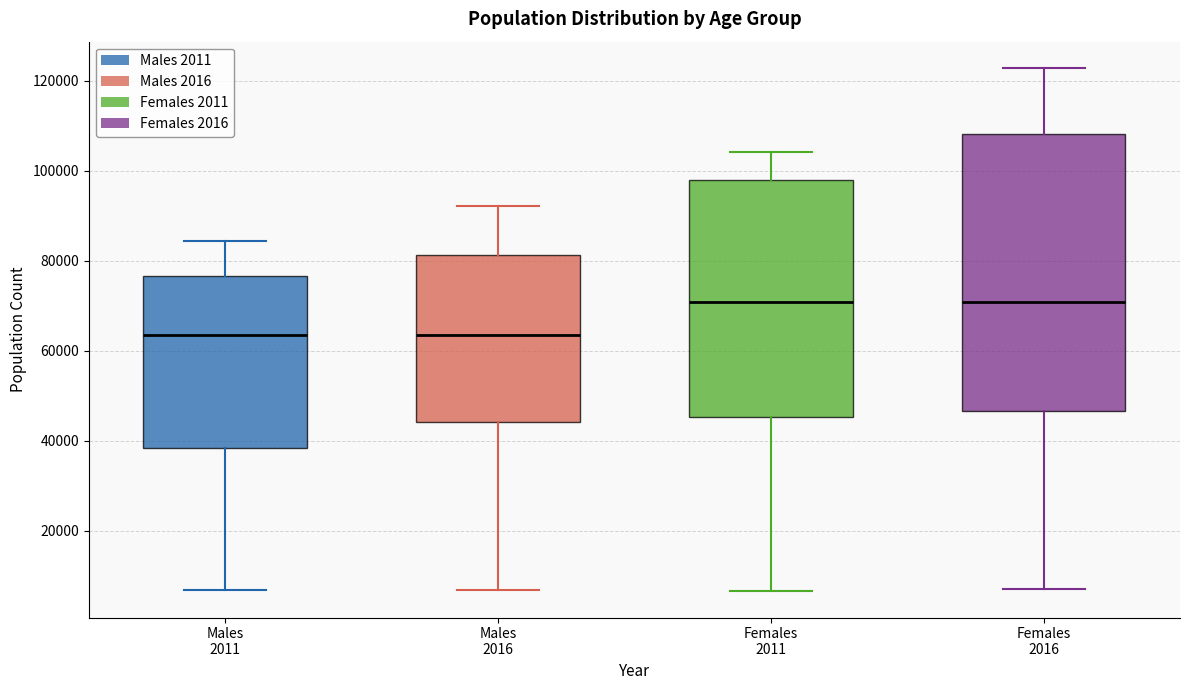

Reading left to right, read every box against the y-axis: the position of its median line, the range the box covers, and the ends of its whiskers. The values are not printed on the chart, so give them approximately, as read against the axis.

Males 2011: median 64000, box 38000 to 76000, whiskers 6000 to 84000
Males 2016: median 64000, box 44000 to 82000, whiskers 6000 to 92000
Females 2011: median 70000, box 46000 to 98000, whiskers 6000 to 104000
Females 2016: median 70000, box 46000 to 108000, whiskers 6000 to 122000